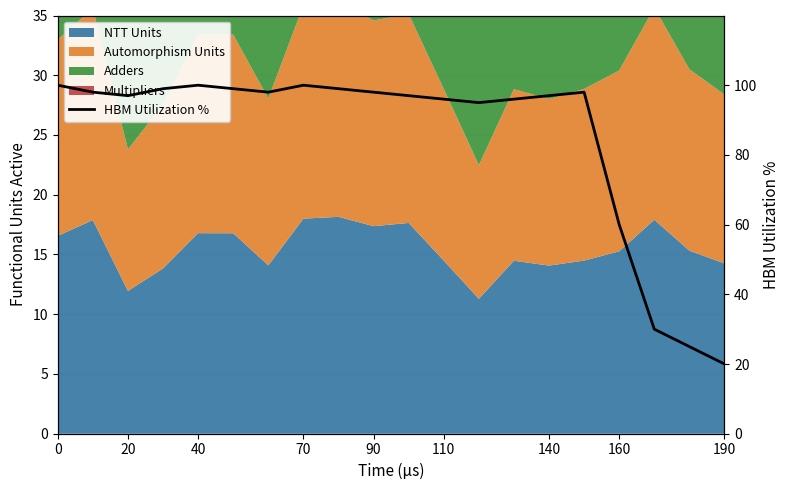

Reading left to right, list all the values displayed in this chart.

100	98	97	99	100	99	98	100	99	98	97	96	95	96	97	98	60	30	25	20